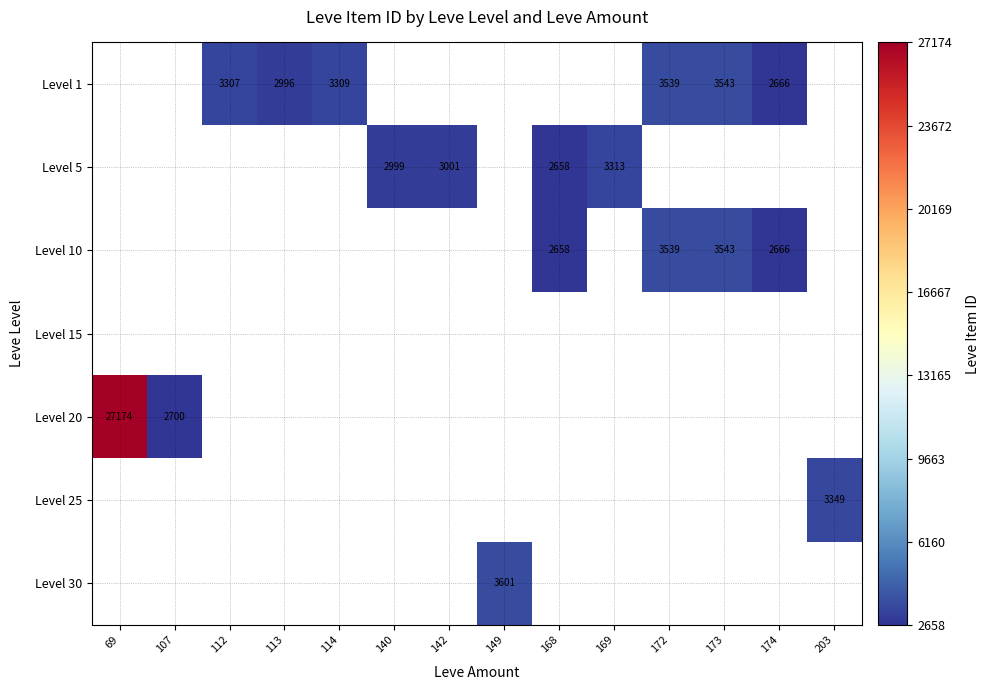

How many positive values does the Level 1 series have?

6